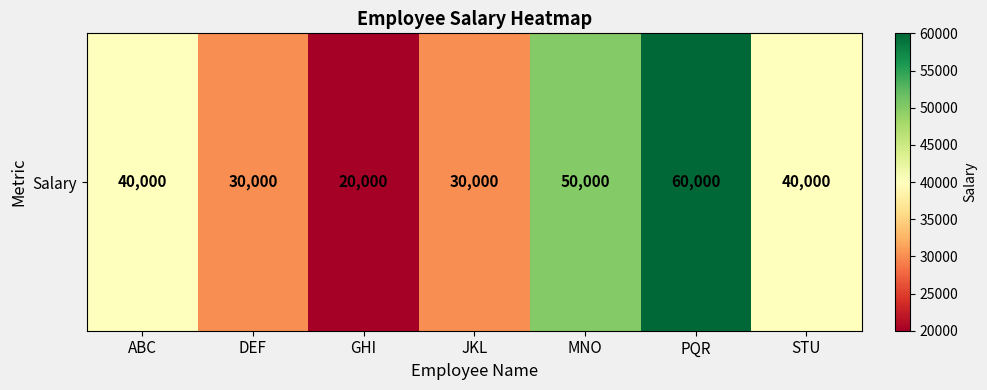

The chart shows a value of 30000 at DEF. True or false?

True